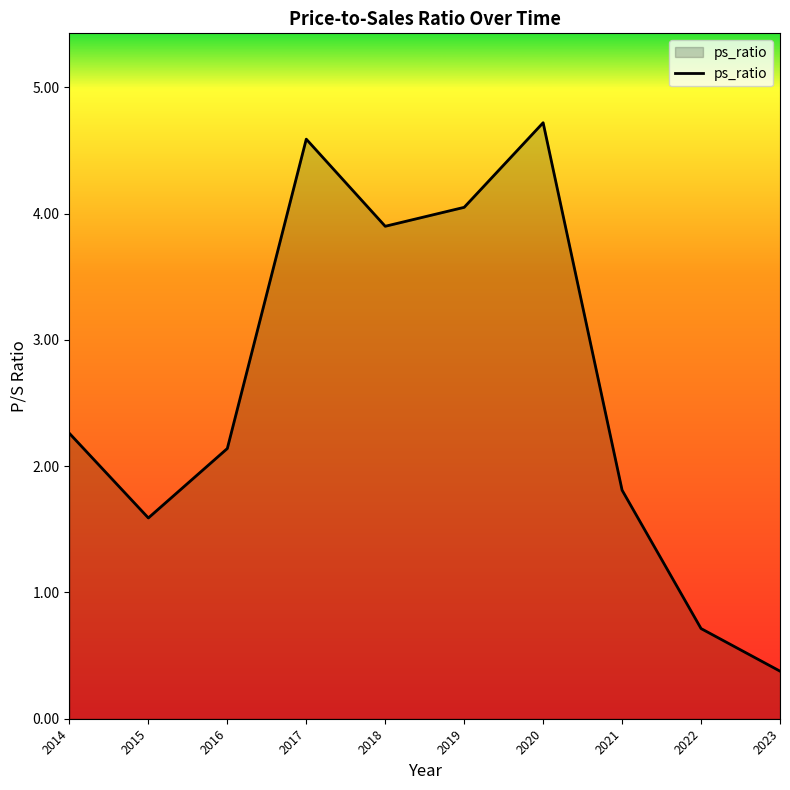

Rank the categories by value from lowest to highest.

2023, 2022, 2015, 2021, 2016, 2014, 2018, 2019, 2017, 2020